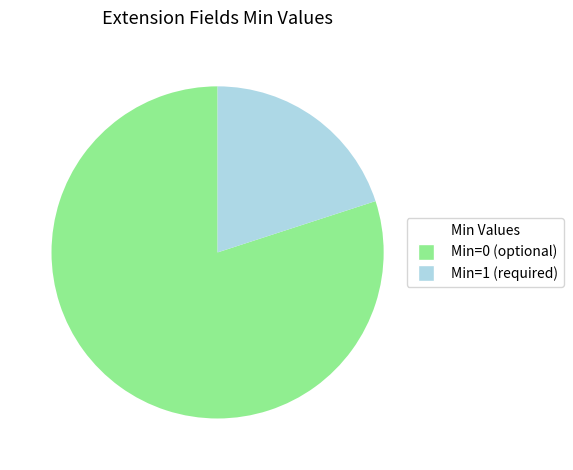

What is the majority slice?

Min=0 (optional)